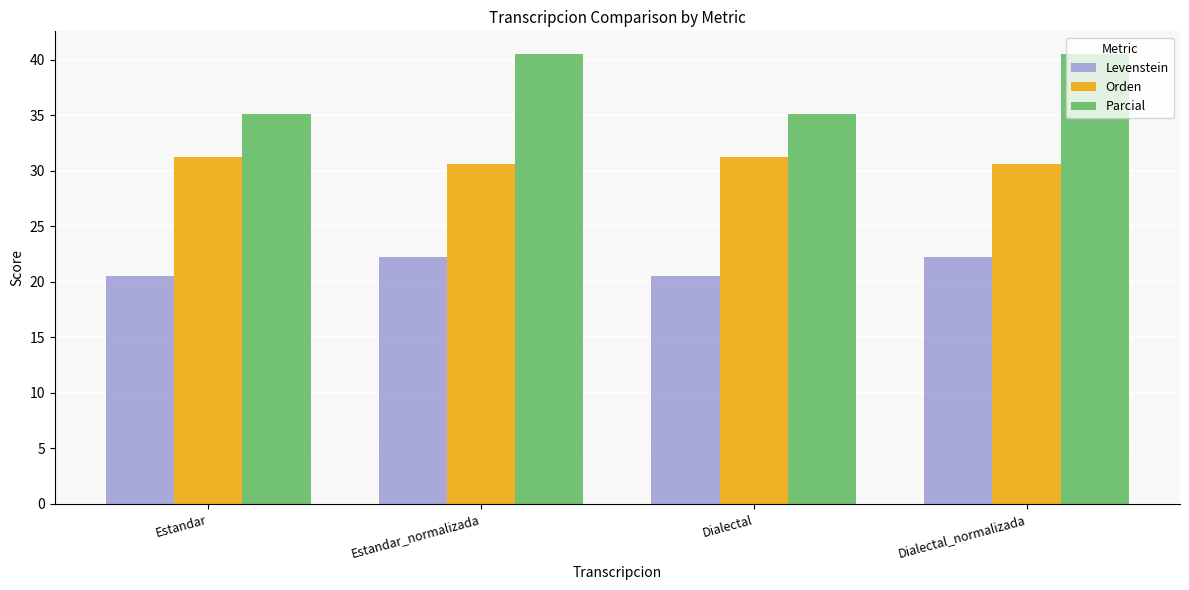

How many data points does each series have?

4